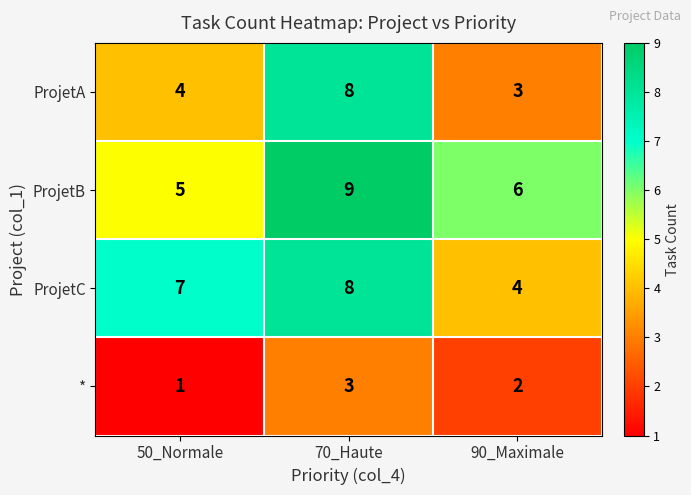

Count the number of categories in the chart.

3